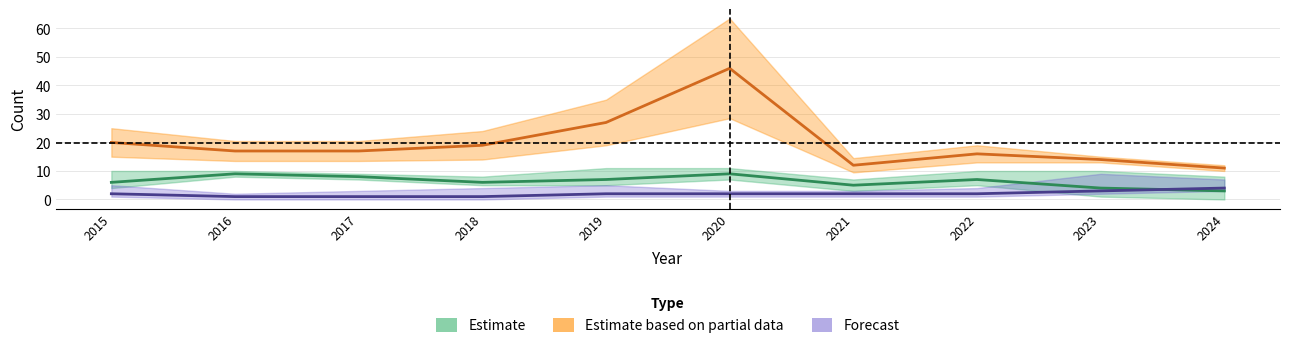

Between 2023 and 2024, which series saw the biggest shift?

Theft